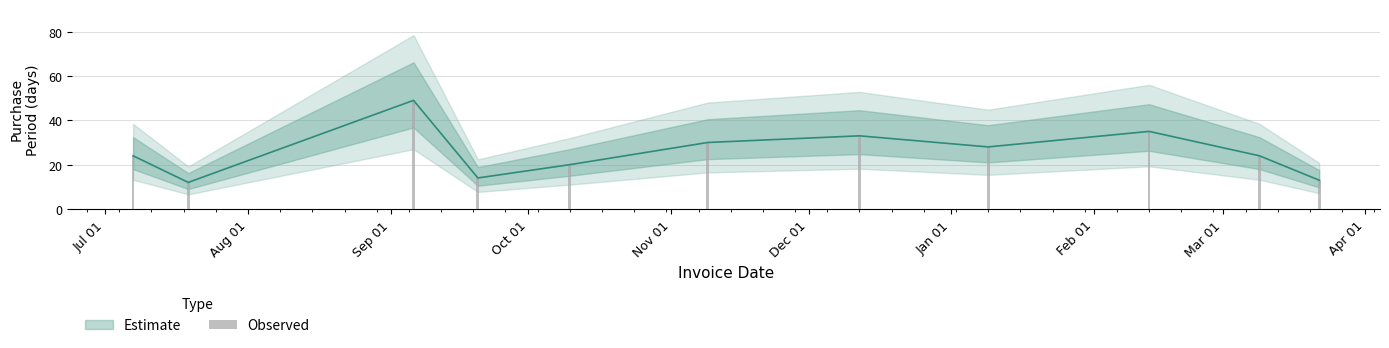

At which label does the data first exceed 24?

Sep 01